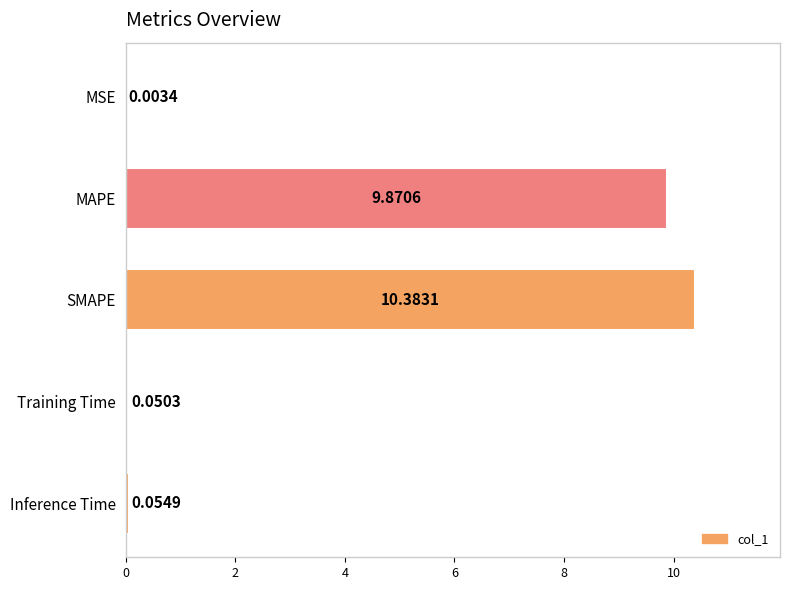

Between MSE and Inference Time, which is larger?

Inference Time